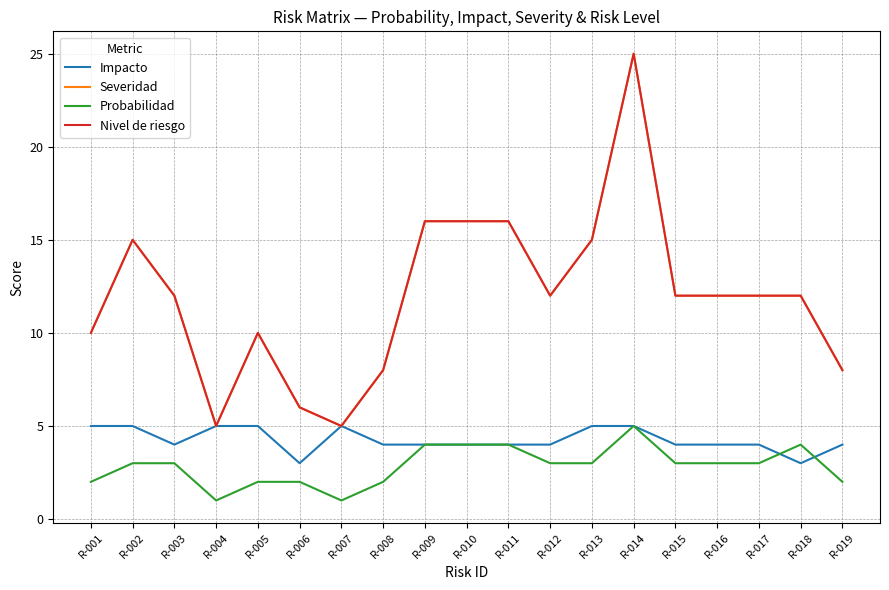

Is this an area chart (filled region under the line)?

No